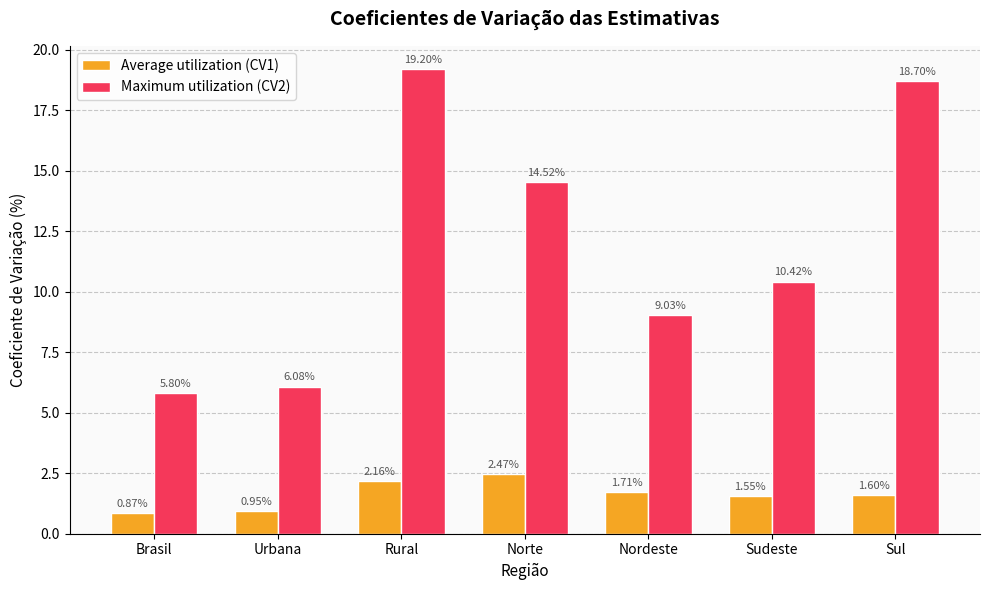

Which category has the lowest value in the Average utilization (CV1) series?

Brasil